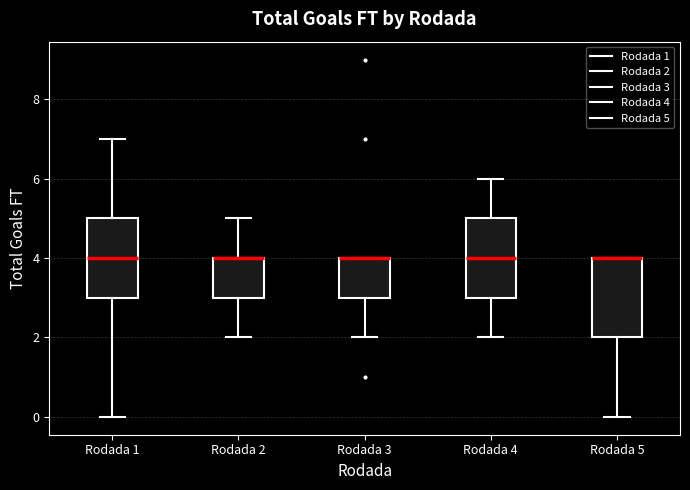

Reading left to right, read every box against the y-axis: the position of its median line, the range the box covers, and the ends of its whiskers. The values are not printed on the chart, so give them approximately, as read against the axis.

Rodada 1: median 4, box 3 to 5, whiskers 0 to 7
Rodada 2: median 4 (drawn on the box's upper edge), box 3 to 4, whiskers 2 to 5
Rodada 3: median 4 (drawn on the box's upper edge), box 3 to 4, whiskers 2 to 4
Rodada 4: median 4, box 3 to 5, whiskers 2 to 6
Rodada 5: median 4 (drawn on the box's upper edge), box 2 to 4, whiskers 0 to 4